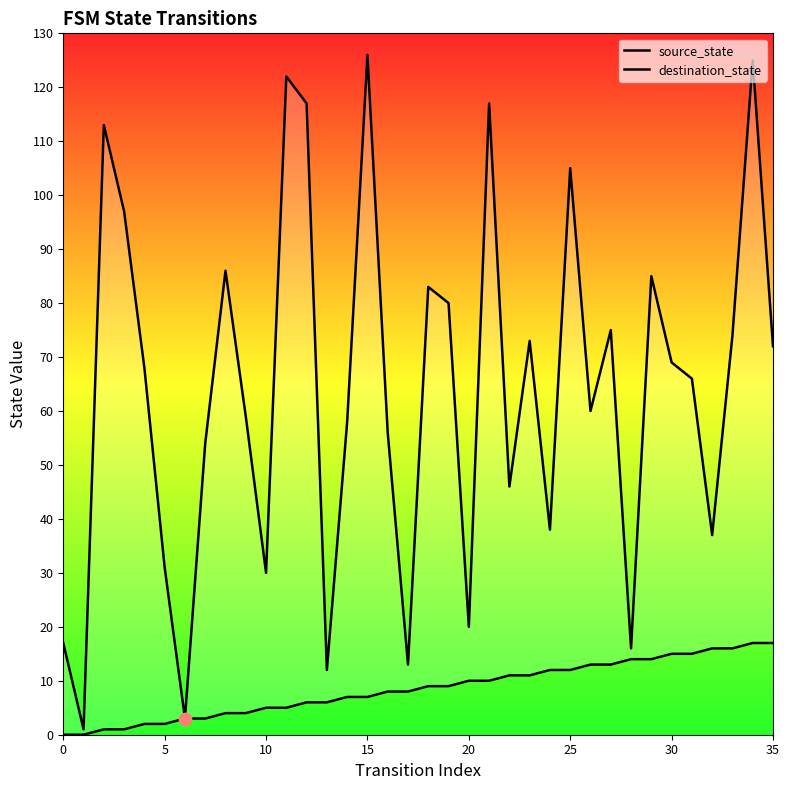

Which series has the widest spread of Y values?

destination_state